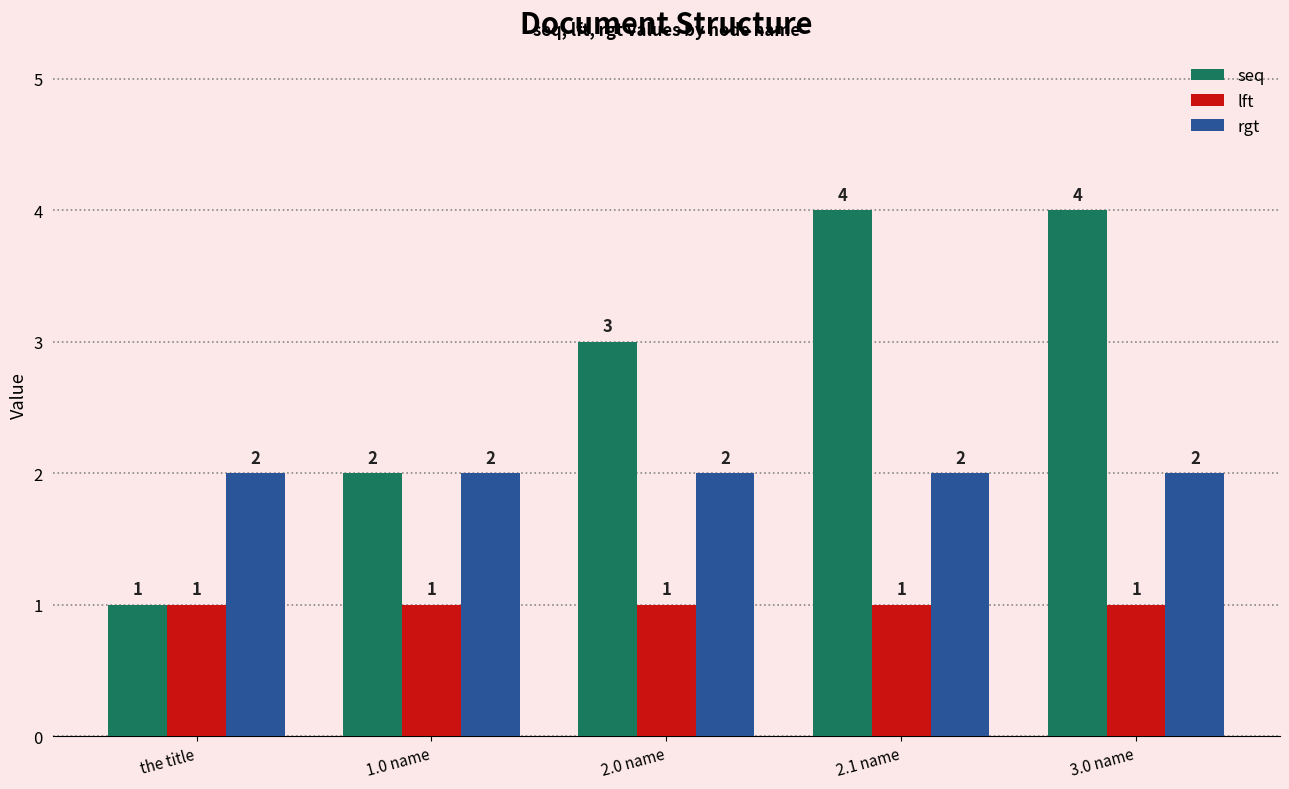

What is the label of the 3rd bar from the right?

2.0 name